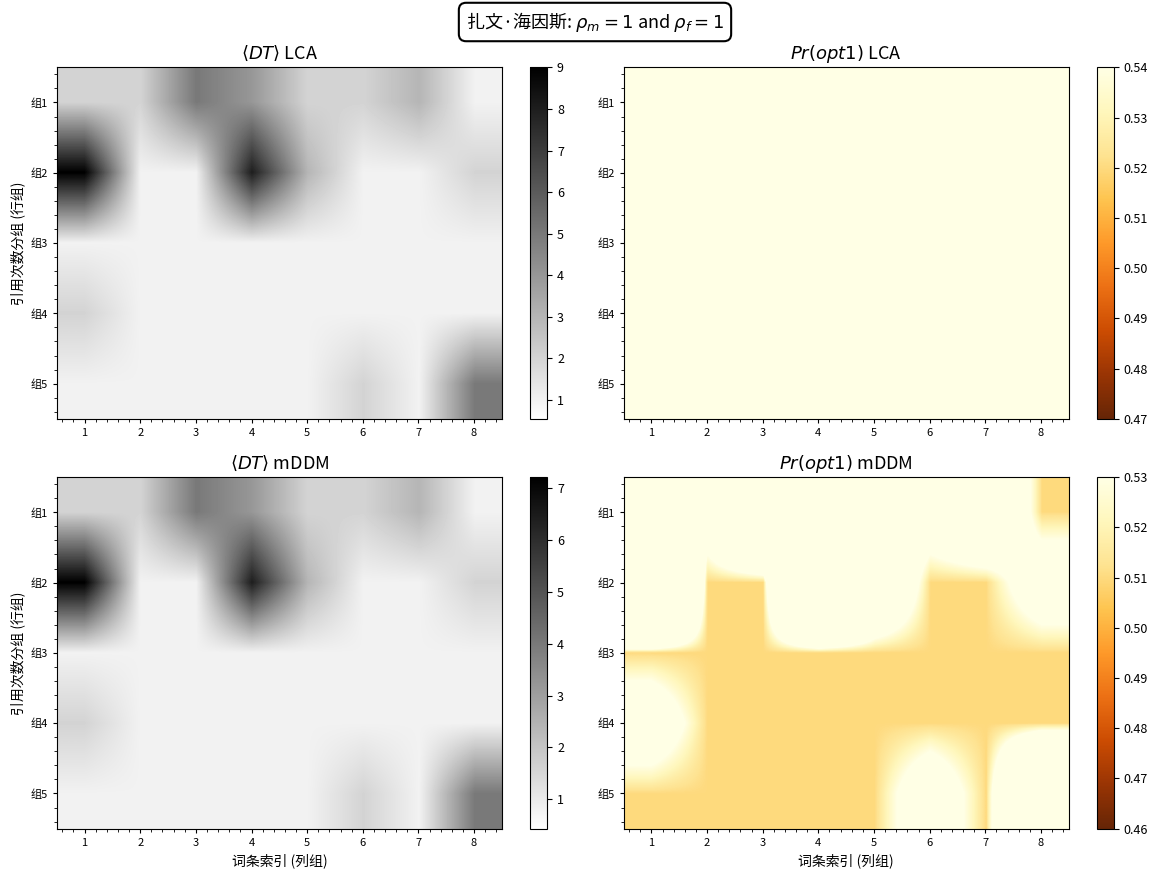

The 组1 series shows 0.3 at 5. True or false?

False